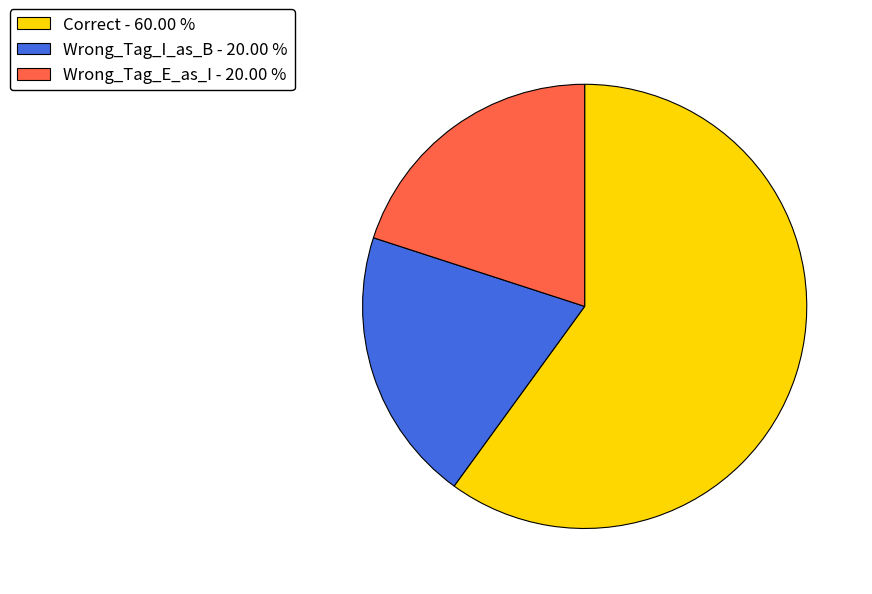

Count the number of slices in the pie.

3